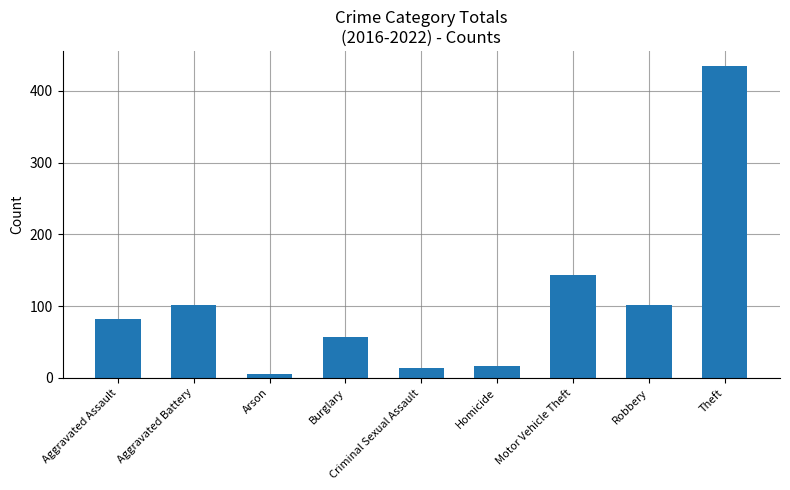

What is the change in value from Aggravated Battery to Criminal Sexual Assault?

-89